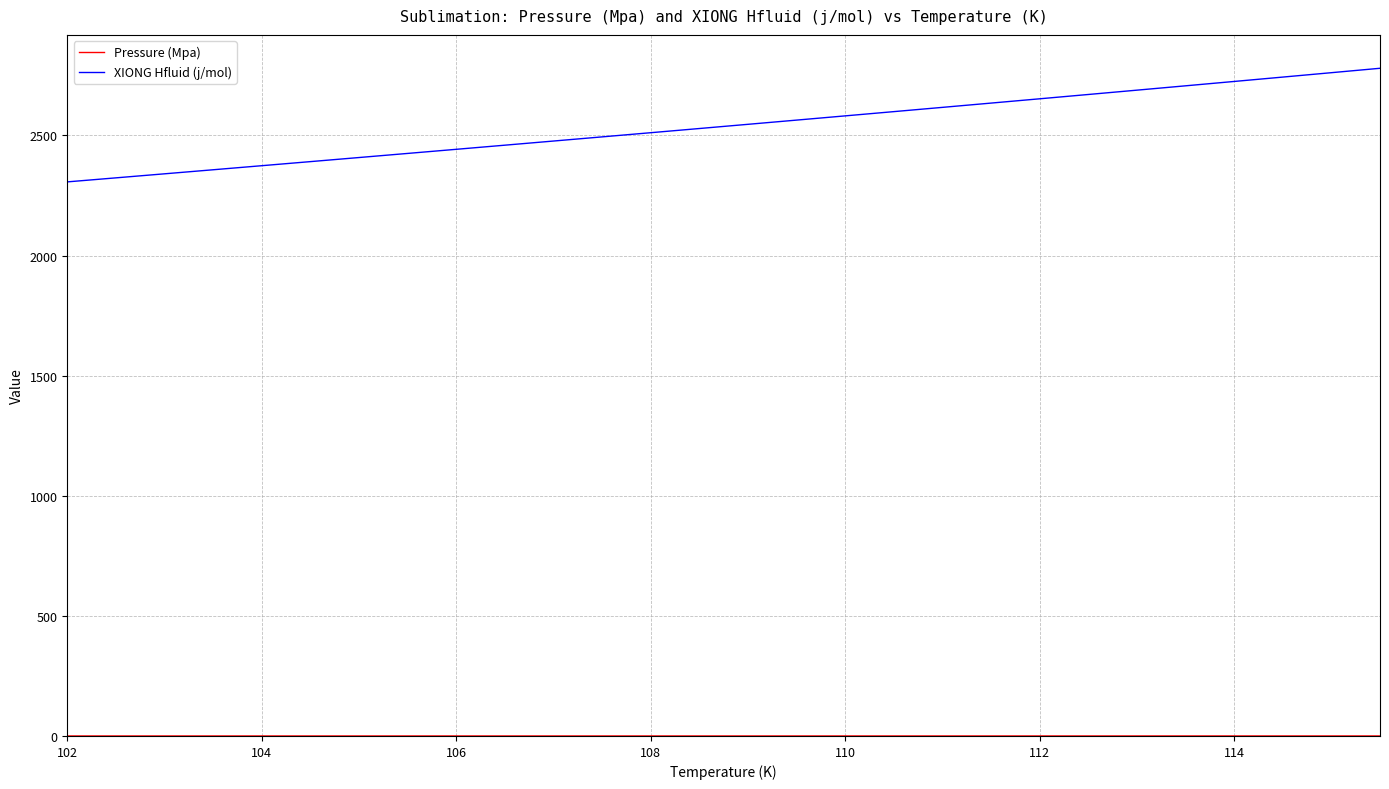

Which series has the widest spread of values?

XIONG Hfluid (j/mol)